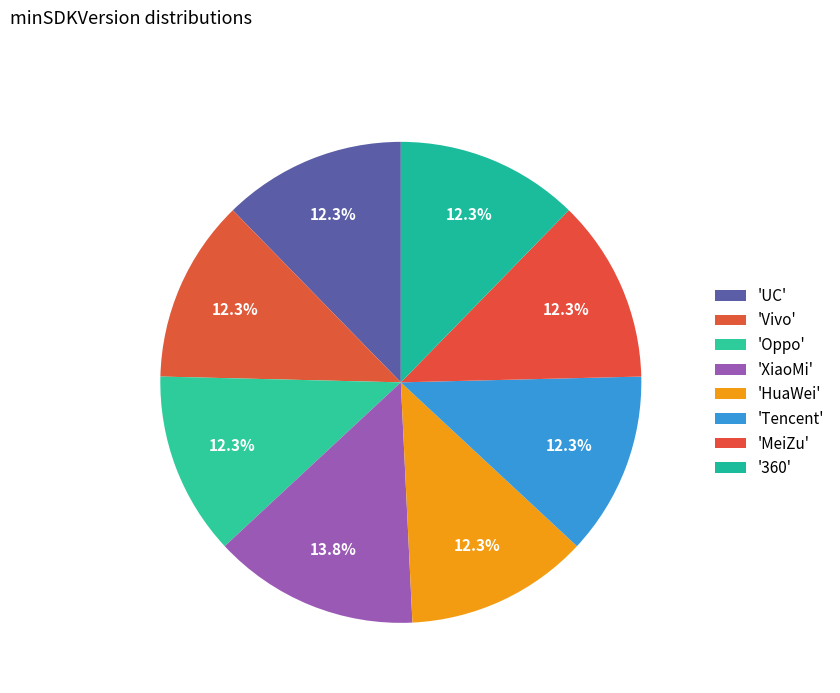

Count the number of slices in the pie.

8